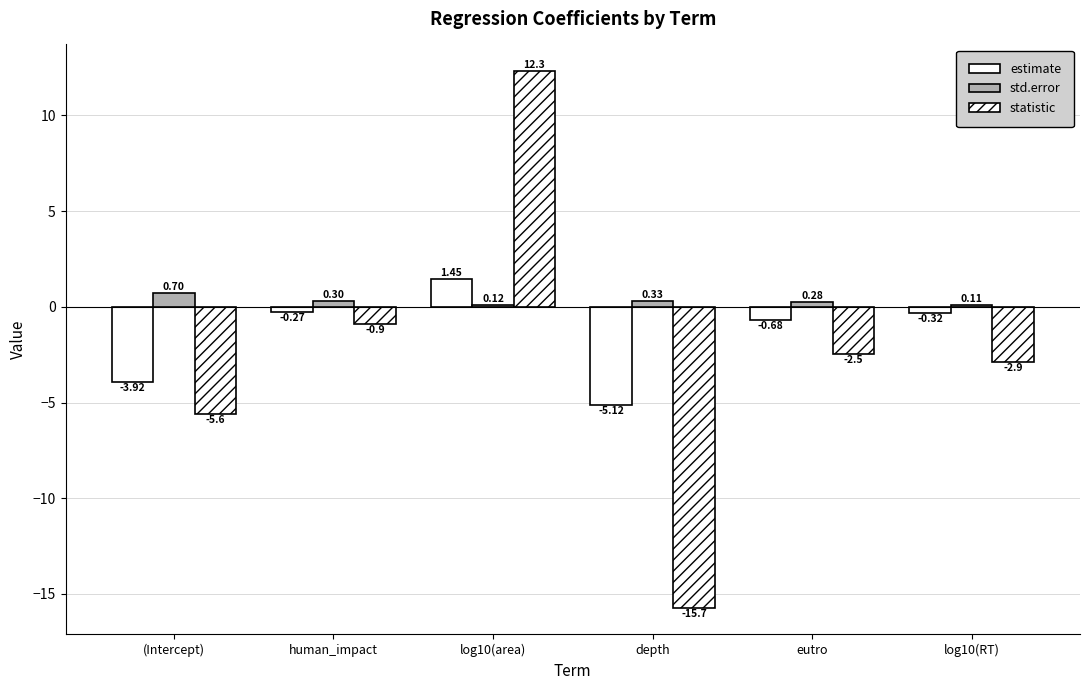

How many negative values does the estimate series have?

5